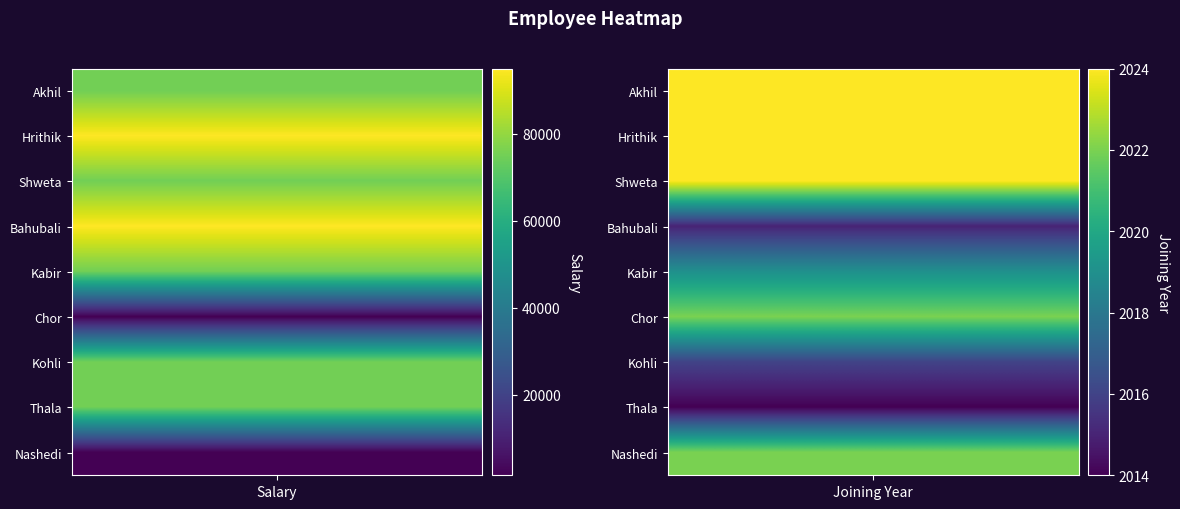

What is the difference between the Shweta values at 1 and 0?

72976